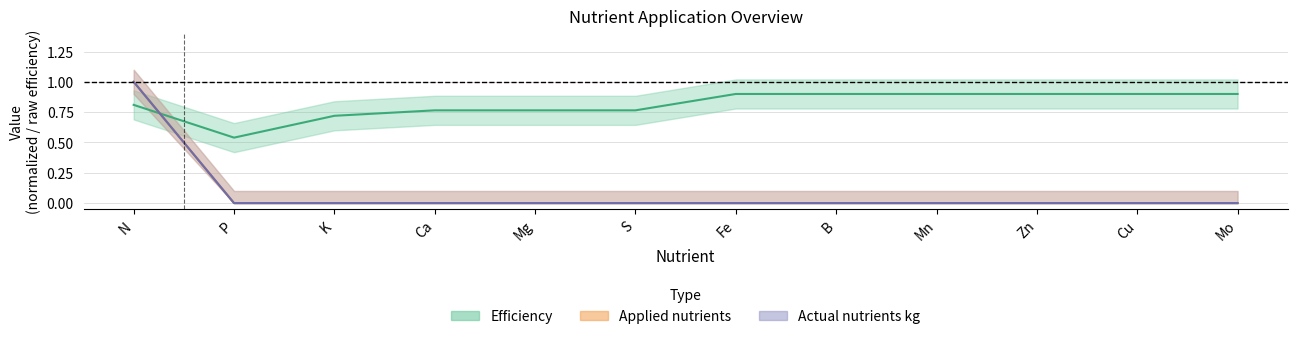

Which series has the largest total across all categories?

Efficiency